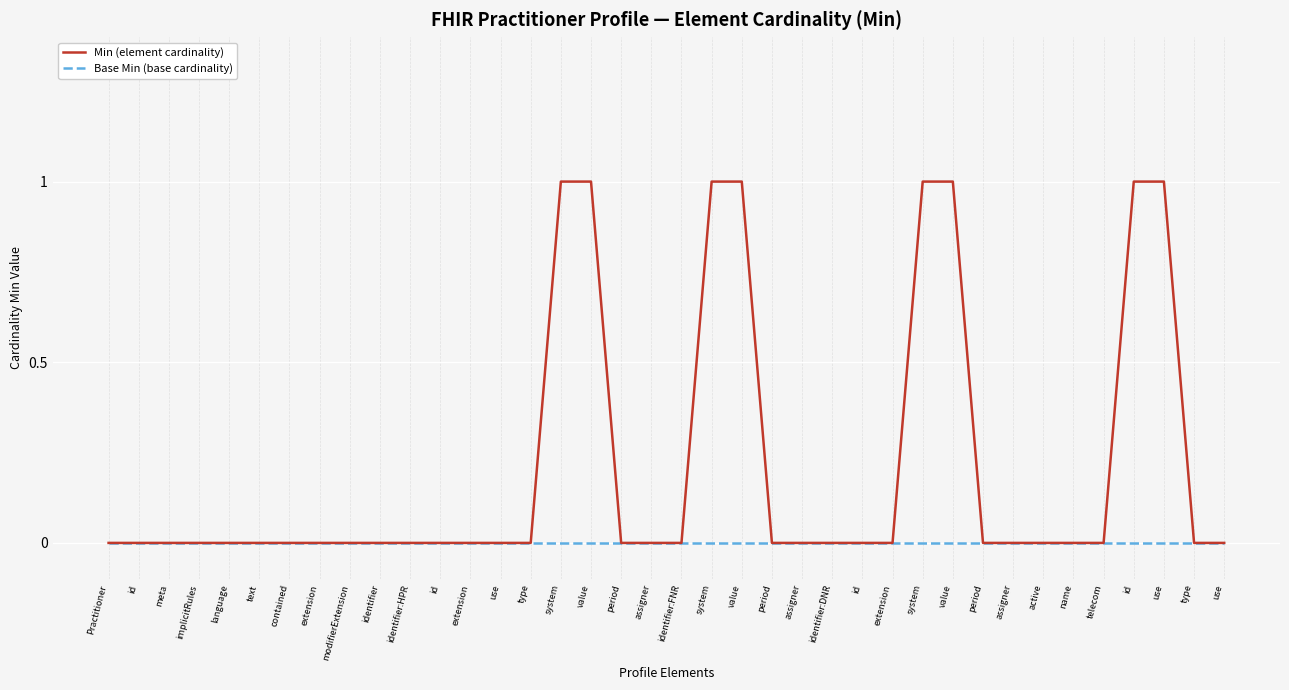

At which label does Base Min (base cardinality) reach its peak?

Practitioner